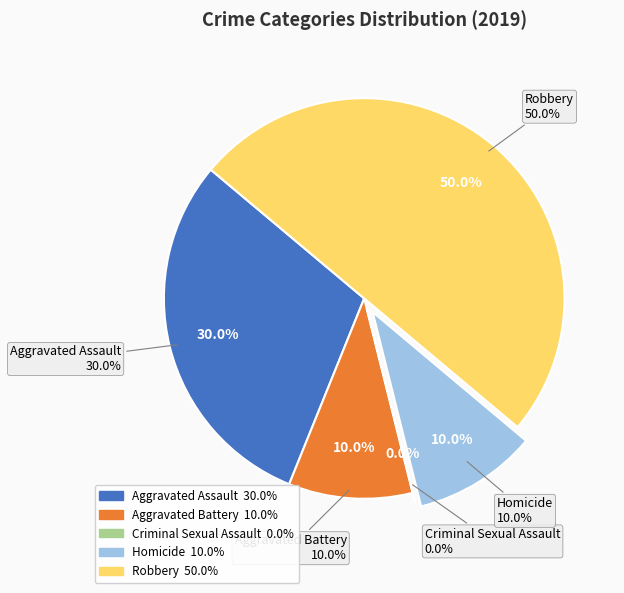

To the nearest percent, what is the combined percentage of Robbery and Aggravated Battery?

60%